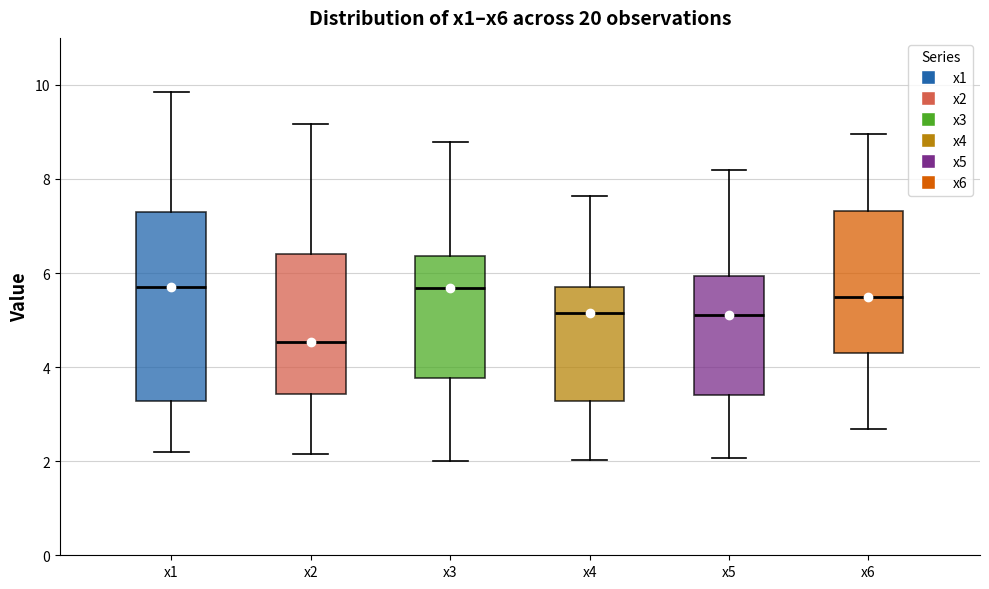

Reading left to right, read every box against the y-axis: the position of its median line, the range the box covers, and the ends of its whiskers. The values are not printed on the chart, so give them approximately, as read against the axis.

x1: median 5.8, box 3.2 to 7.4, whiskers 2.2 to 9.8
x2: median 4.6, box 3.4 to 6.4, whiskers 2.2 to 9.2
x3: median 5.6, box 3.8 to 6.4, whiskers 2.0 to 8.8
x4: median 5.2, box 3.2 to 5.6, whiskers 2.0 to 7.6
x5: median 5.2, box 3.4 to 6.0, whiskers 2.0 to 8.2
x6: median 5.4, box 4.4 to 7.4, whiskers 2.6 to 9.0